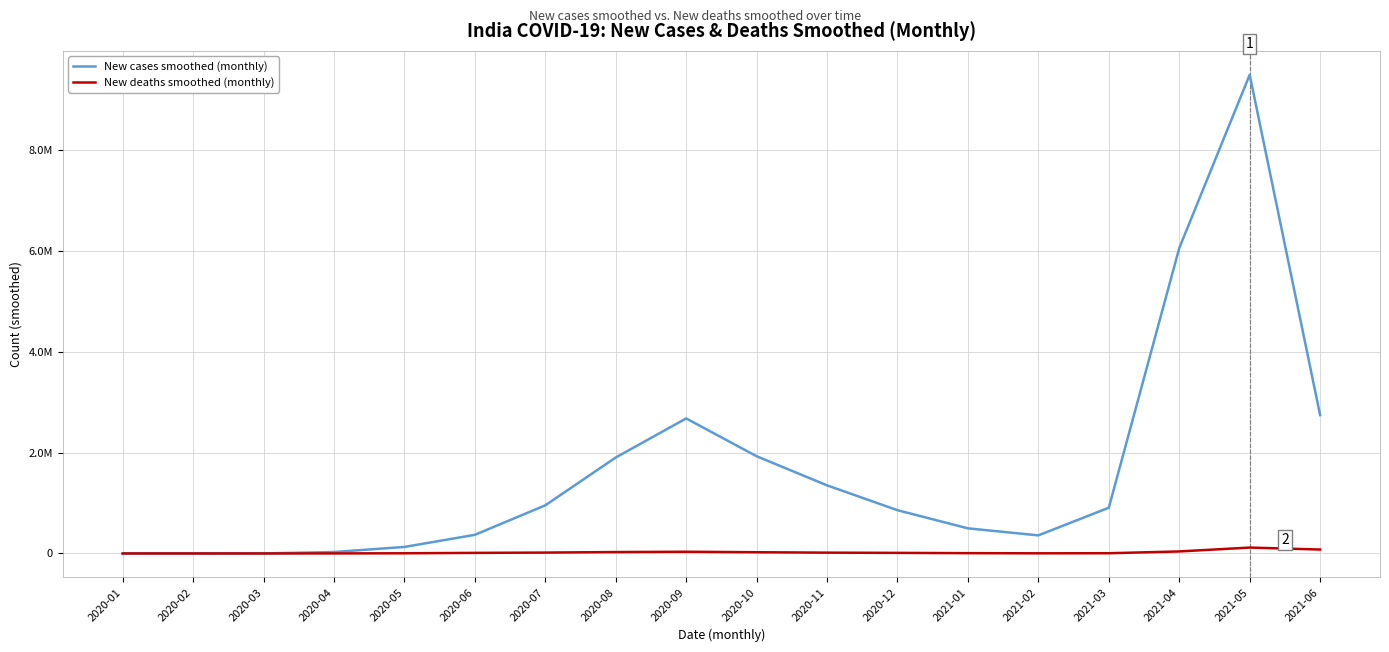

What are all the series names shown in the legend?

New cases smoothed (monthly), New deaths smoothed (monthly)